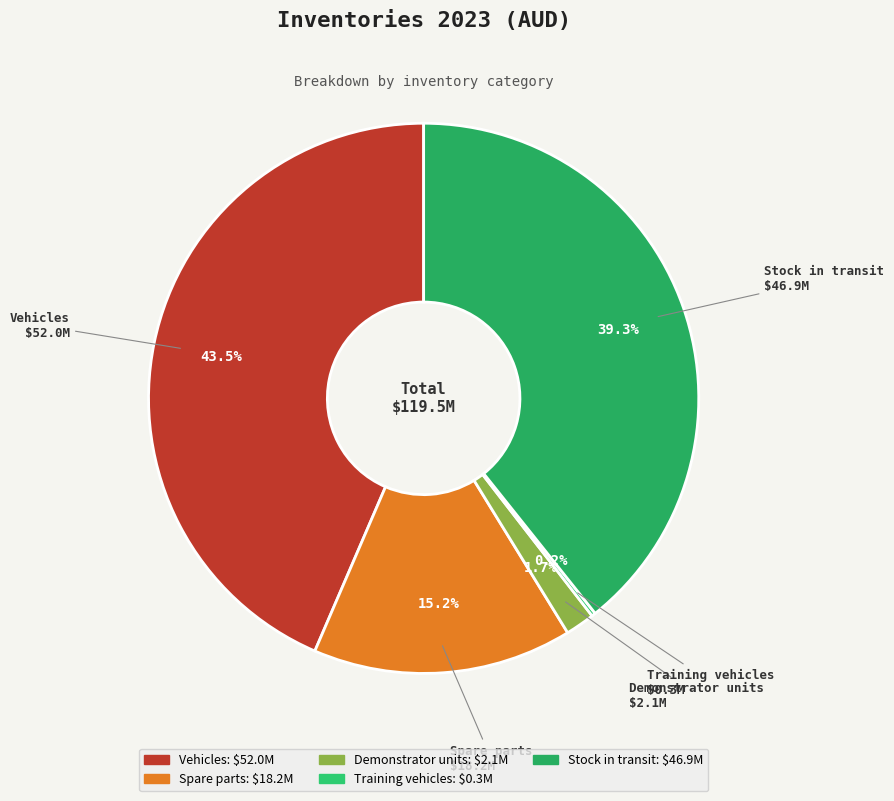

Is it true that Stock in transit is 54% of the pie?

False